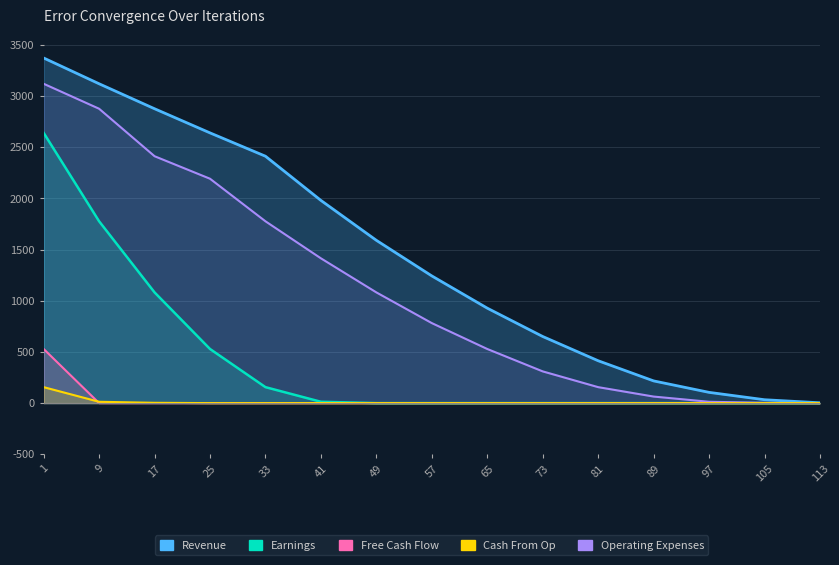

Reading left to right, what are all the values shown in this chart?

Revenue: 1=3373	9=3121	17=2877	25=2641	33=2413	41=1981	49=1591	57=1243	65=928	73=651	81=414	89=217	97=105	105=33	113=3
Earnings: 1=2641	9=1777	17=1082	25=529	33=156	41=13	49=0	57=0	65=0	73=0	81=0	89=0	97=0	105=0	113=0
Operating Expenses: 1=3121	9=2877	17=2413	25=2193	33=1777	41=1415	49=1082	57=782	65=529	73=310	81=156	89=64	97=13	105=3	113=0
Free Cash Flow: 1=529	9=0	17=0	25=0	33=0	41=0	49=0	57=0	65=0	73=0	81=0	89=0	97=0	105=0	113=0
Cash From Op: 1=156	9=13	17=3	25=0	33=0	41=0	49=0	57=0	65=0	73=0	81=0	89=0	97=0	105=0	113=0